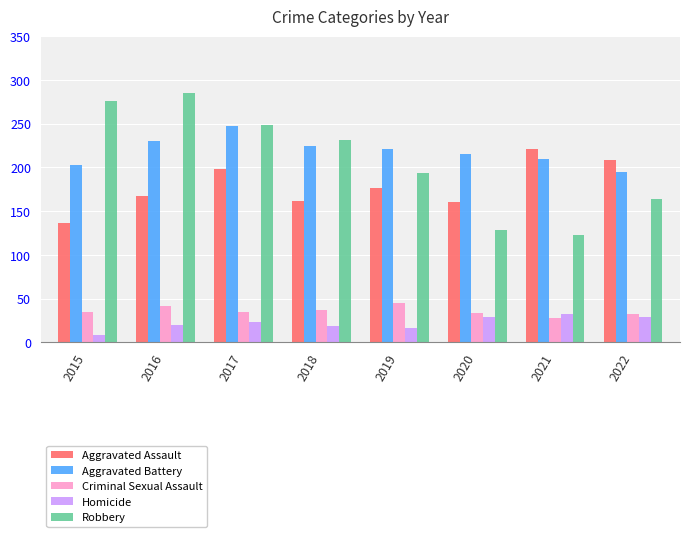

What is the approximate value of Homicide at 2017?

23